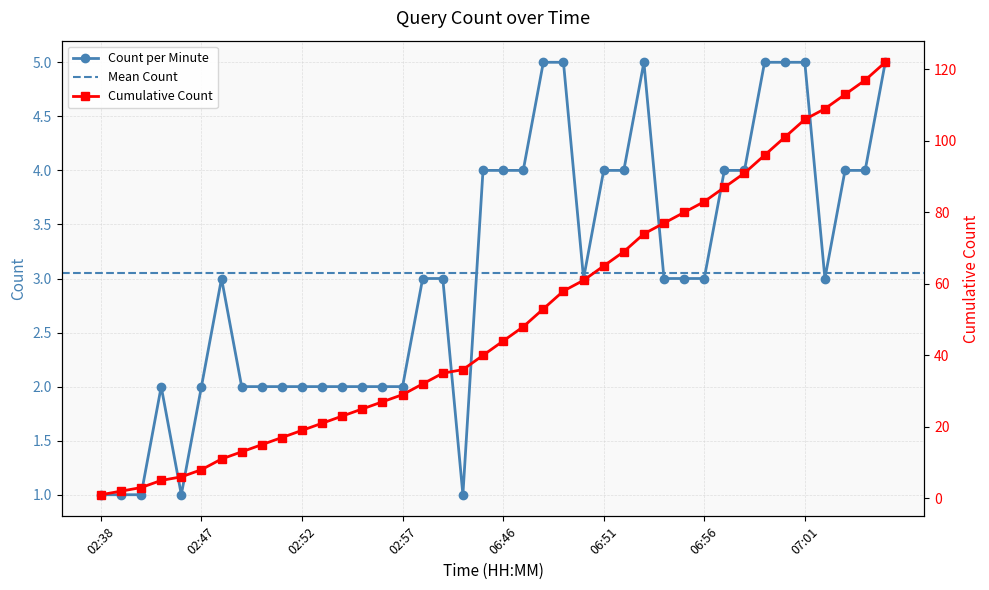

Reading left to right, list all the values displayed in this chart.

1	1	1	2	1	2	3	2	2	2	2	2	2	2	2	2	3	3	1	4	4	4	5	5	3	4	4	5	3	3	3	4	4	5	5	5	3	4	4	5